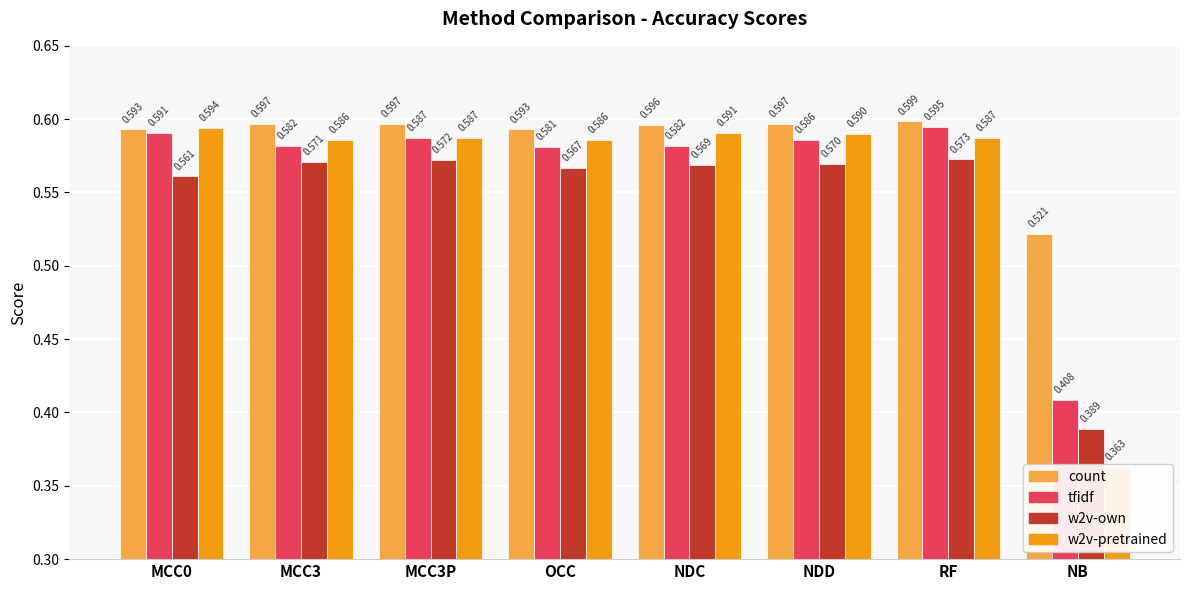

What is the difference between the maximum and minimum values in the tfidf series?

0.2